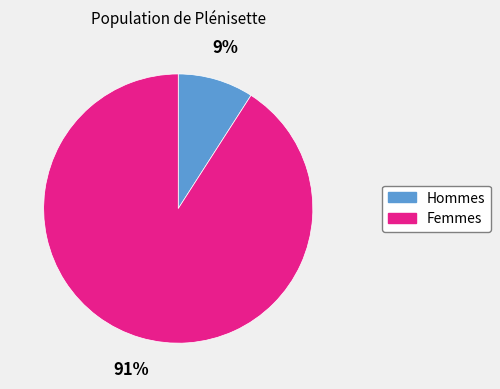

Is there a majority slice in this chart?

Yes